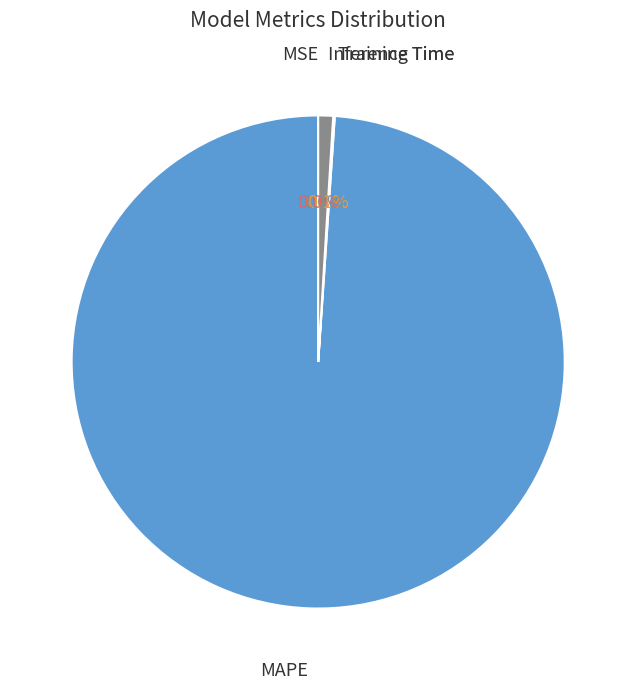

Is there a majority slice in this chart?

Yes